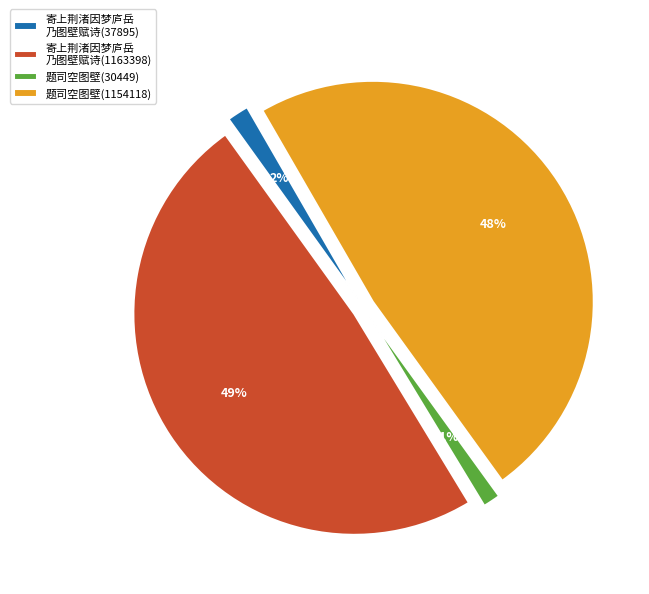

Is there a majority slice in this chart?

No